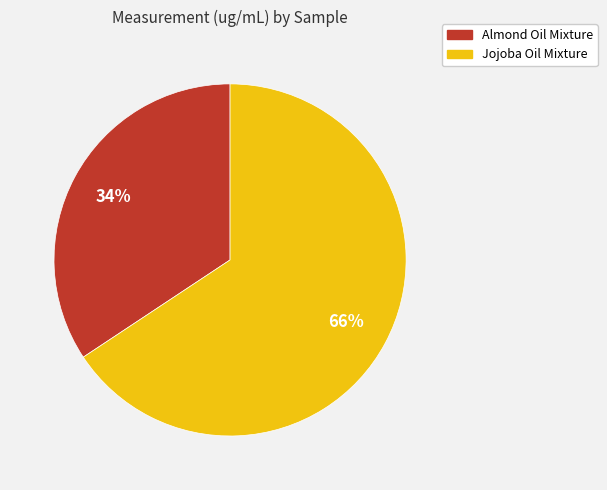

What is the majority slice?

Jojoba Oil Mixture